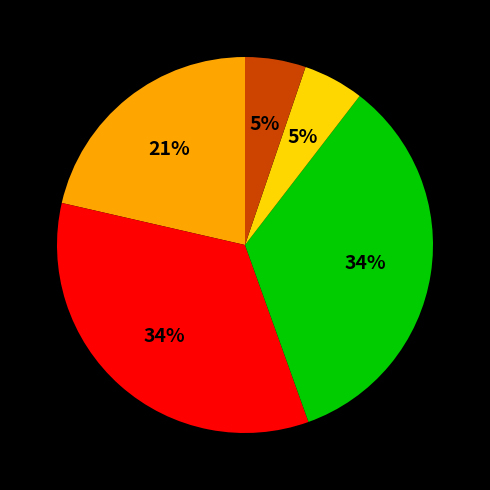

Is there any slice that represents more than half of the pie?

No